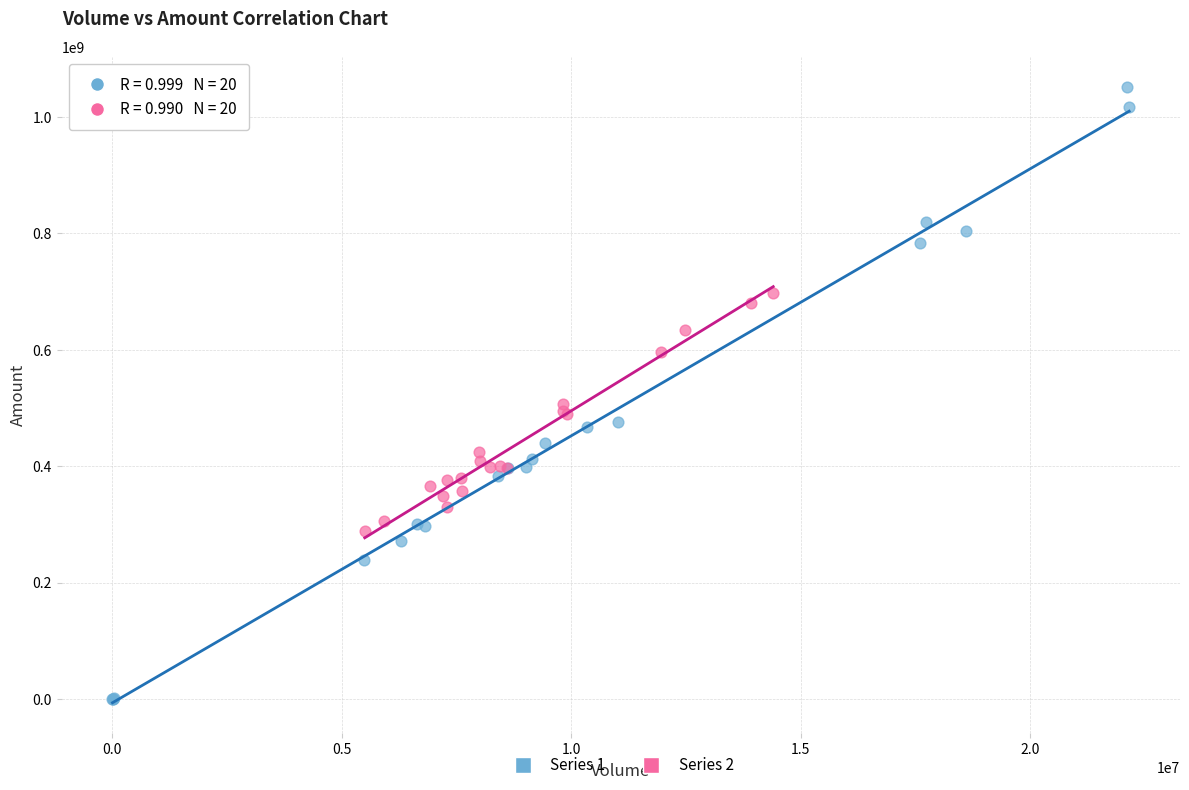

What are all the series names shown in the legend?

Series 1, Series 2